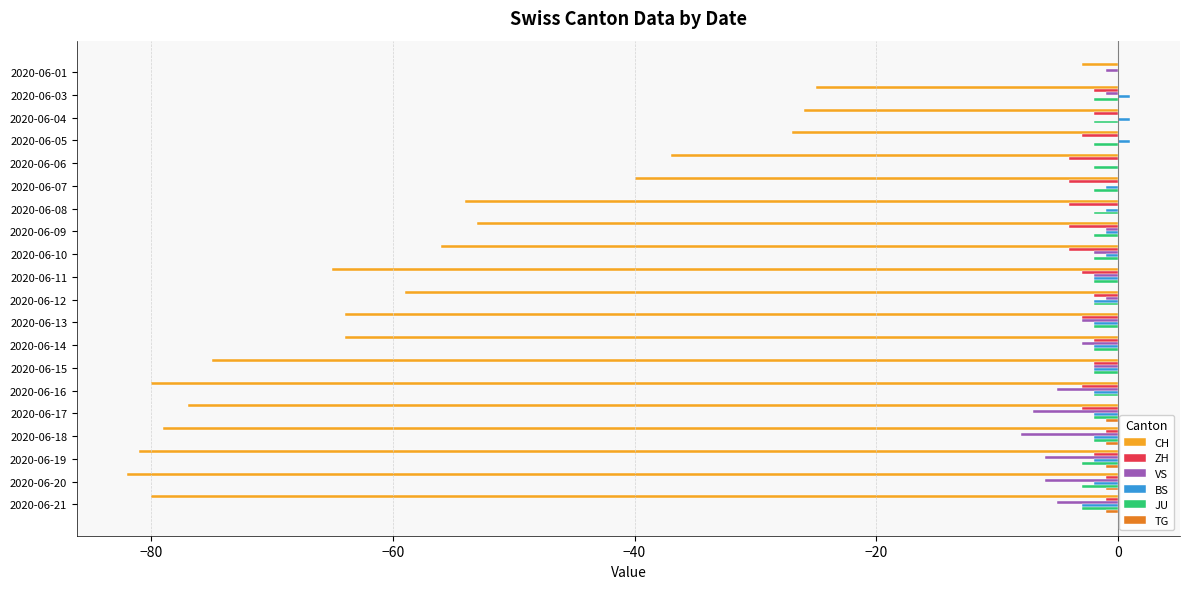

At which category is the sum across all series the highest?

2020-06-01